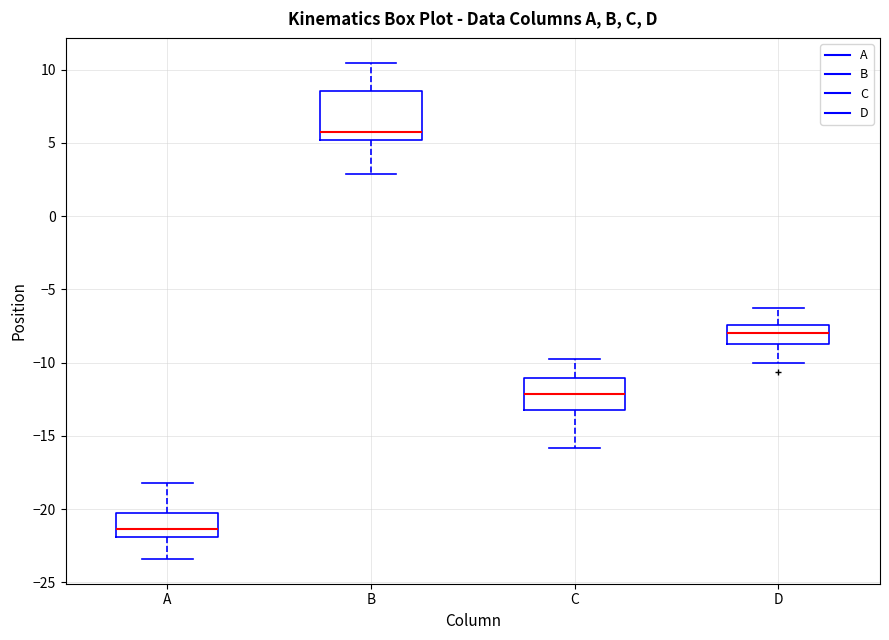

Where does the upper whisker of the box for C end on the y-axis? The values are not printed on the chart, so give them approximately, as read against the axis.

-10.0